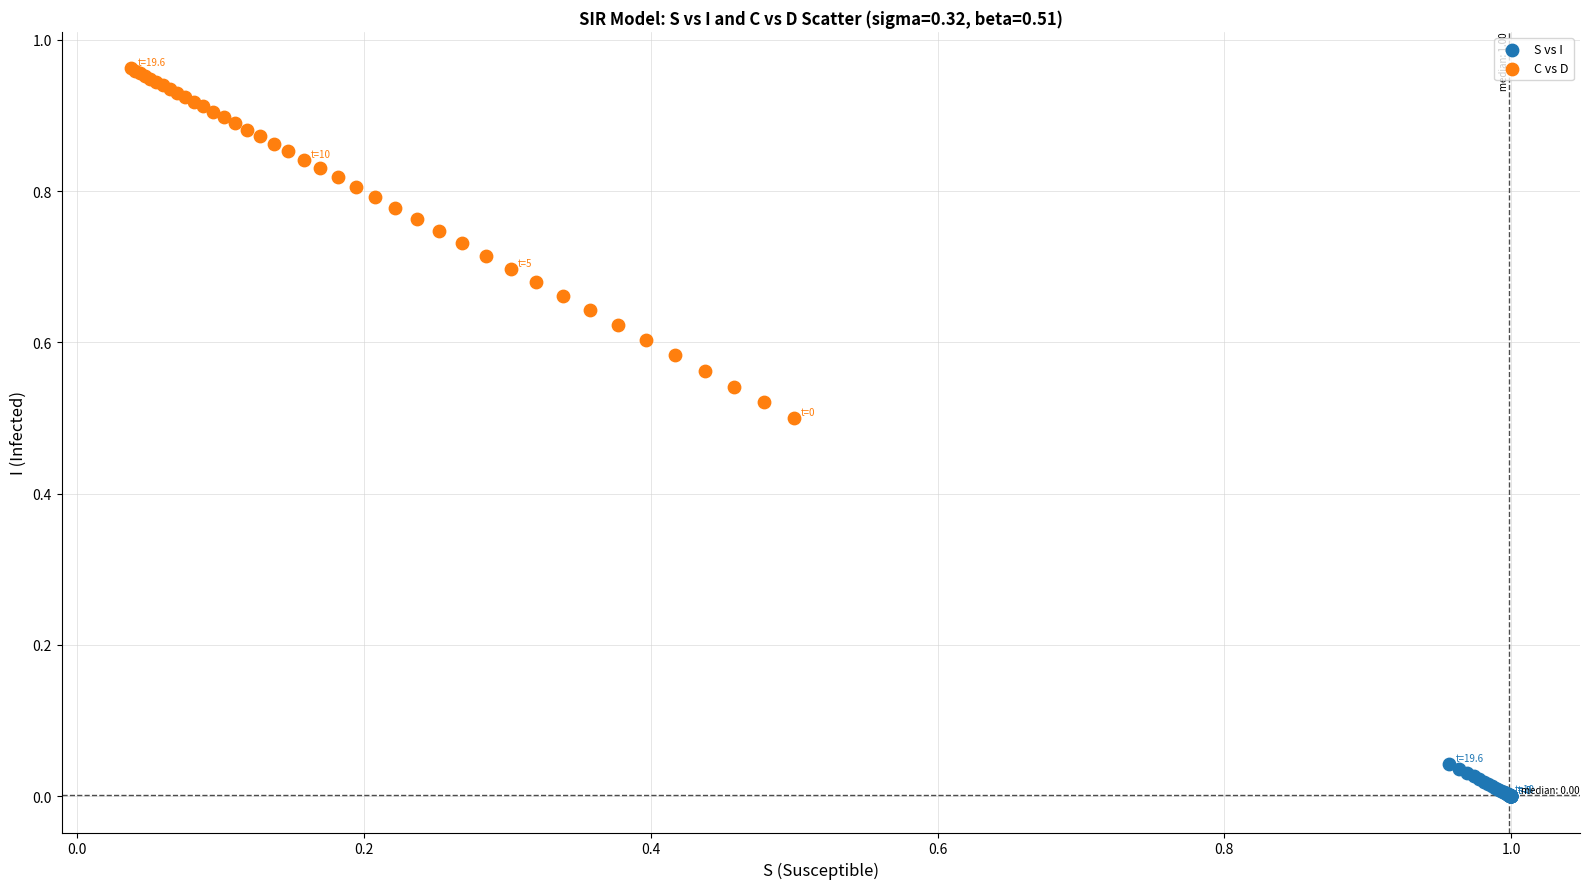

Which series has the largest Y range (max minus min)?

C vs D